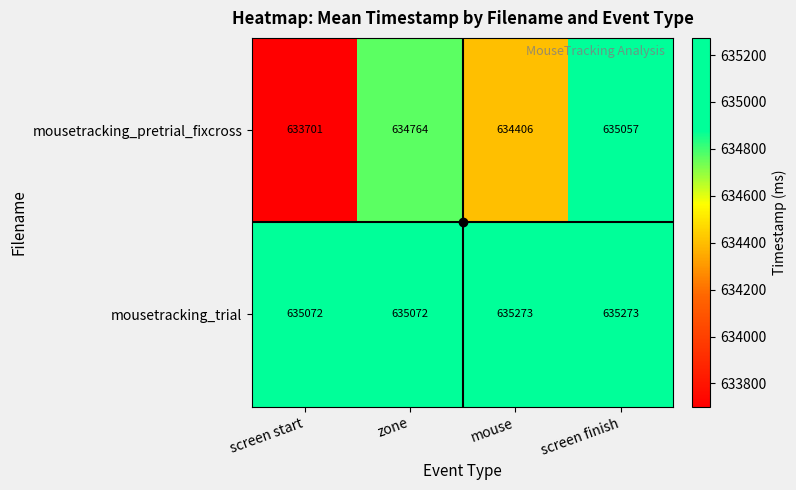

At which label is mousetracking_pretrial_fixcross closest to 634379?

mouse